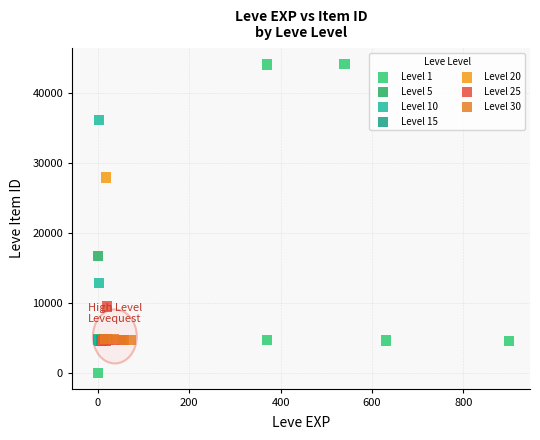

Which series has the widest spread of Y values?

Level 1